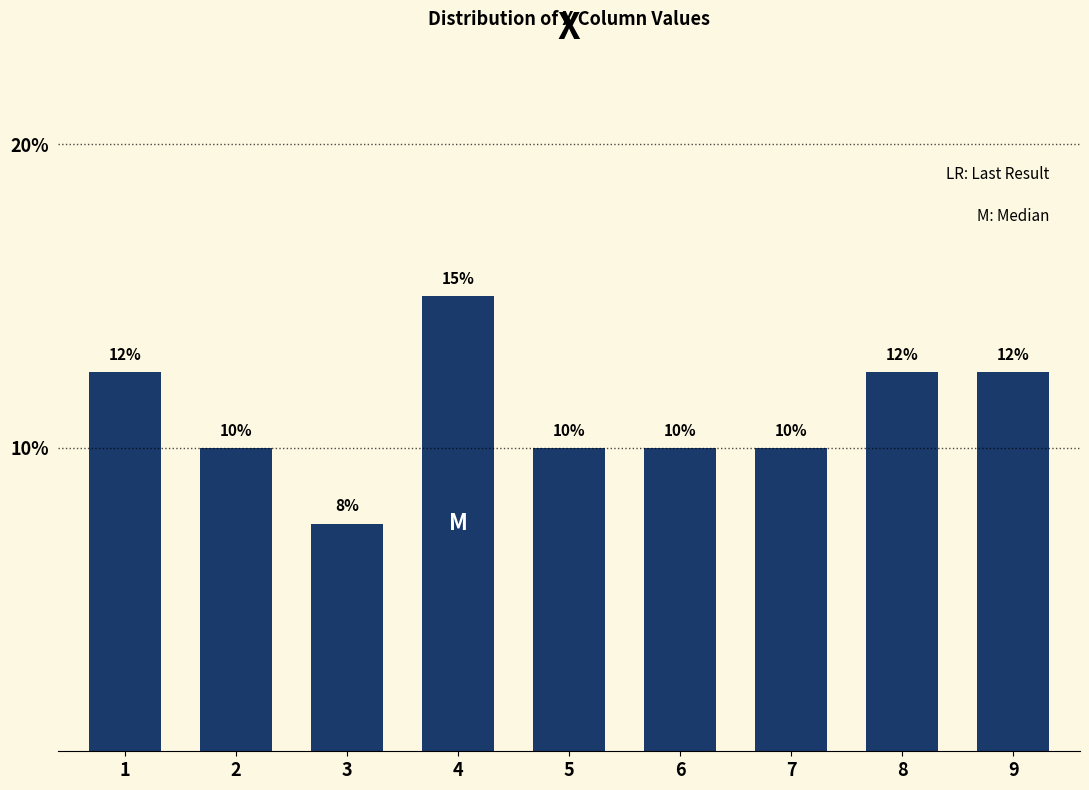

What is the sum of the values at 7 and 8?

22.5